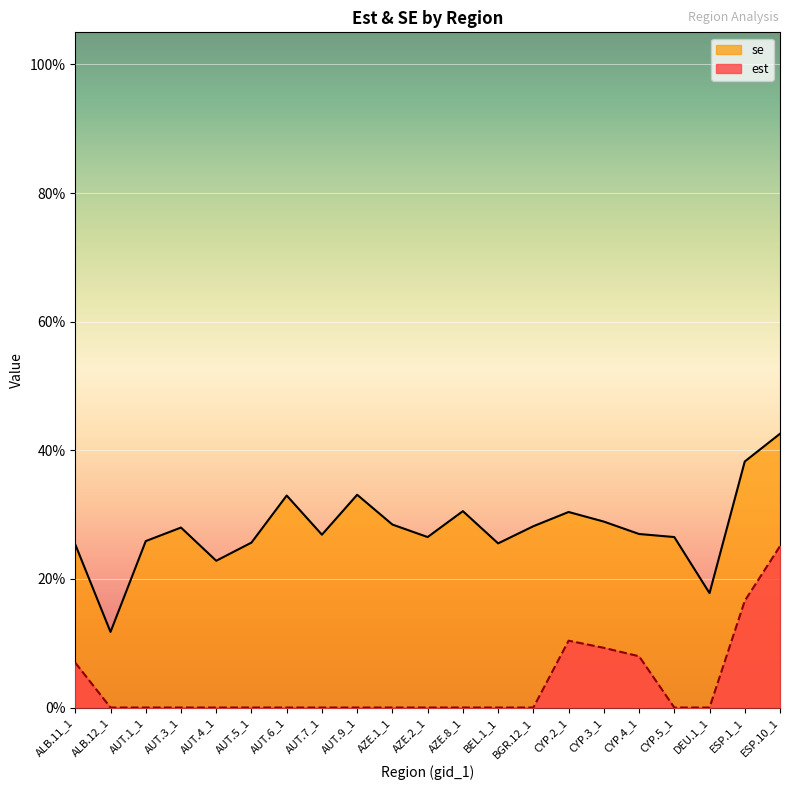

Reading left to right, transcribe all the data shown in this chart.

est: 0.1	0.0	0.0	0.0	0.0	0.0	0.0	0.0	0.0	0.0	0.0	0.0	0.0	0.0	0.1	0.1	0.1	0.0	0.0	0.2	0.3
se: 0.3	0.1	0.3	0.3	0.2	0.3	0.3	0.3	0.3	0.3	0.3	0.3	0.3	0.3	0.3	0.3	0.3	0.3	0.2	0.4	0.4